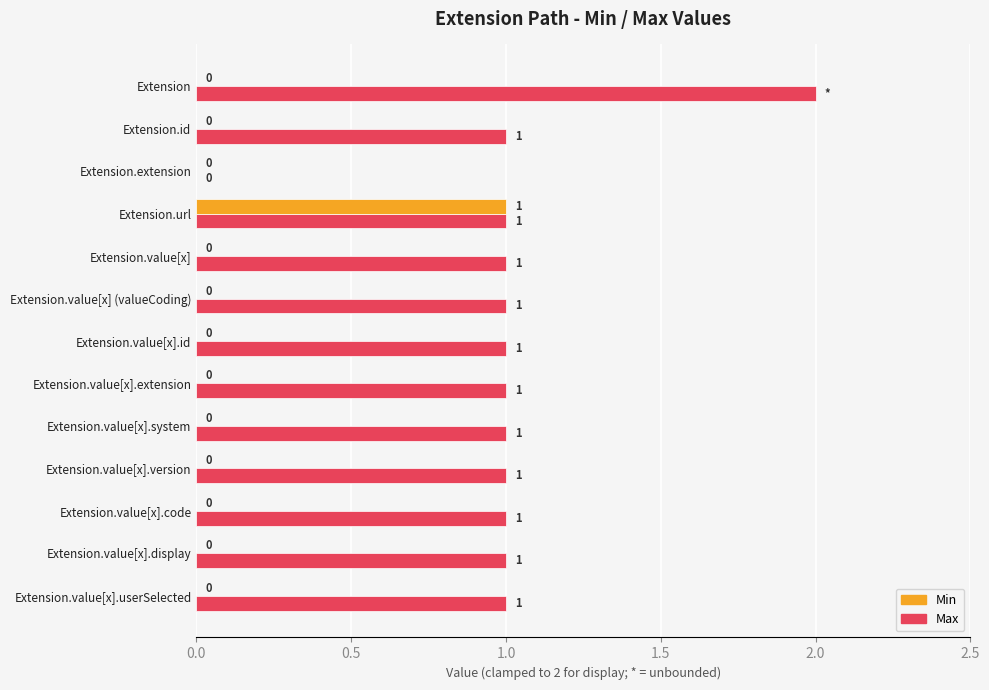

At which label does Min reach its peak?

Extension.url